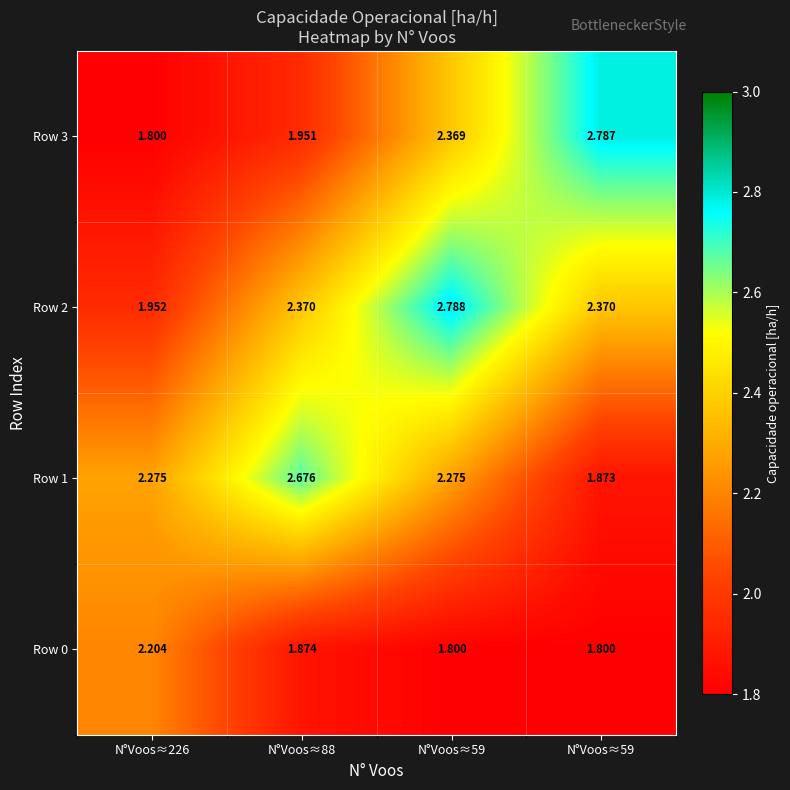

What is the total value across all series at N°Voos≈226?

8.2